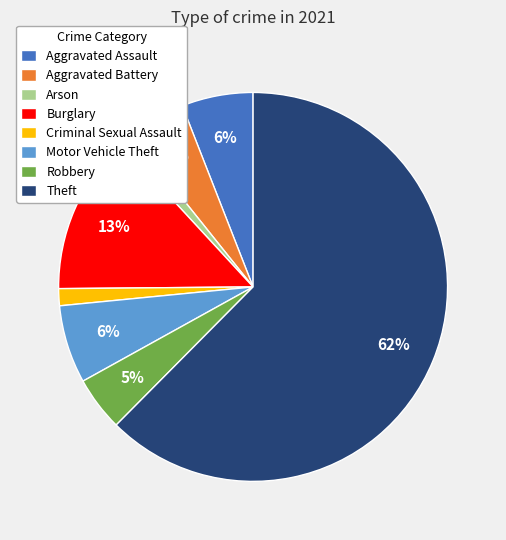

To the nearest percent, what is the average slice percentage?

12%